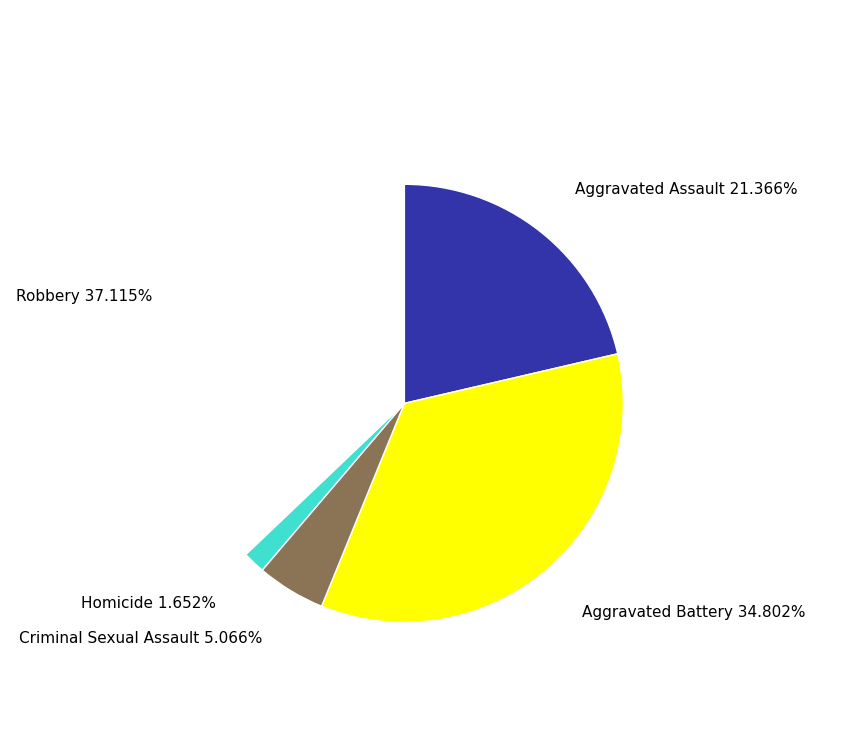

How many slices are in this pie chart?

5